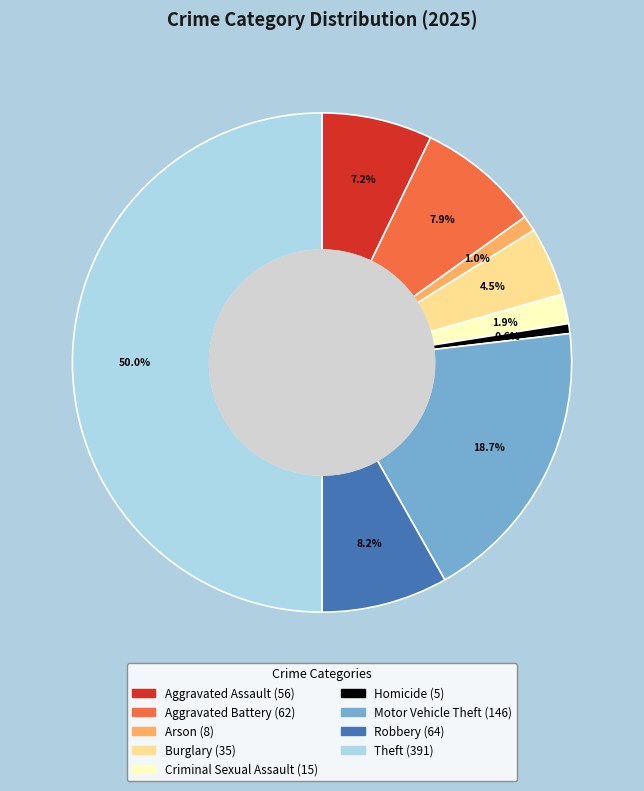

True or false: Aggravated Battery accounts for 19% of the total.

False